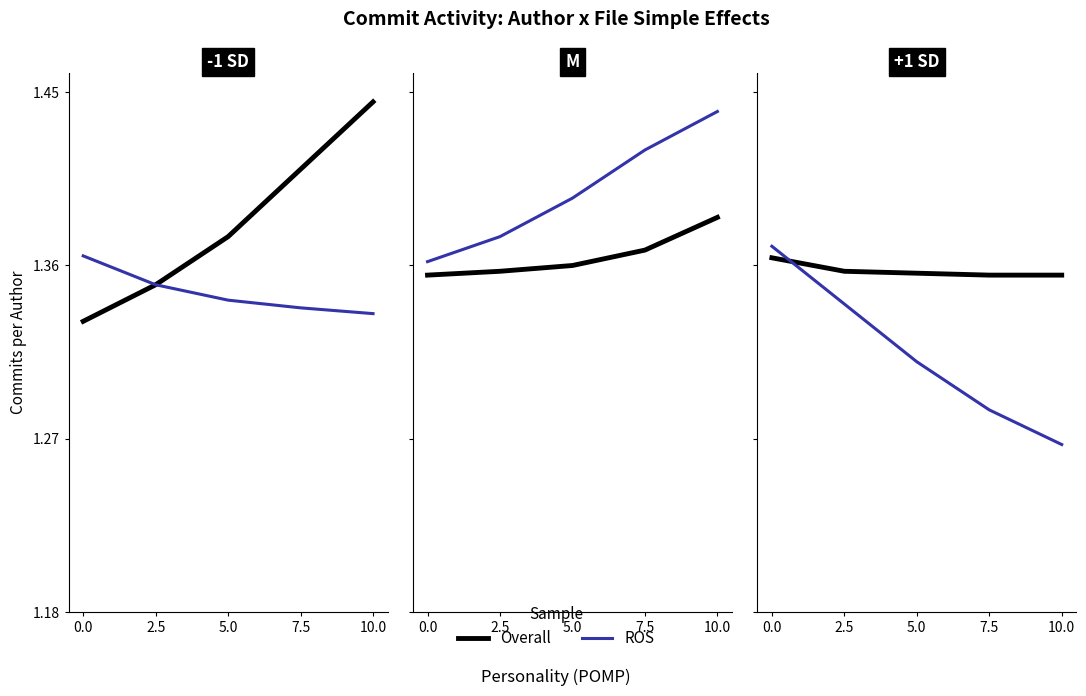

True or false: ROS has more than 0 points higher than both neighbors.

False